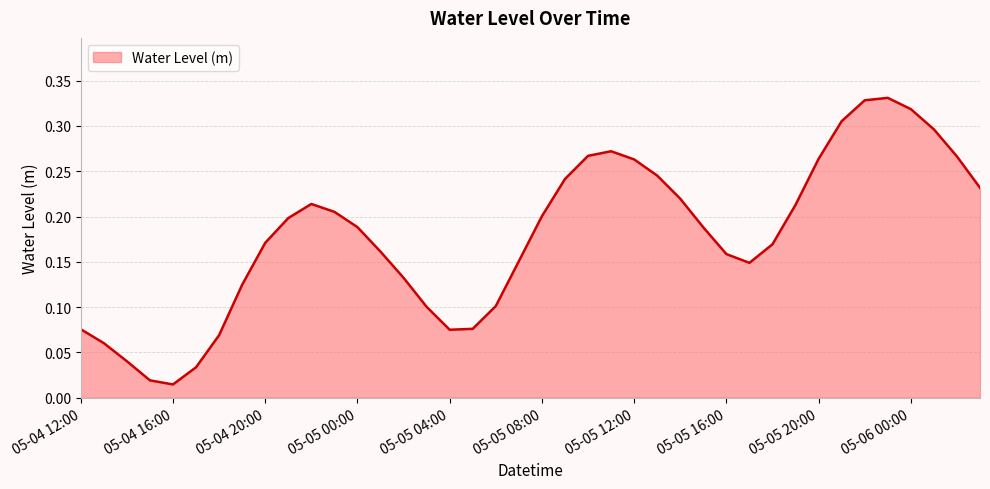

Which label corresponds to the largest value in the chart?

2024-05-05 23:00:00